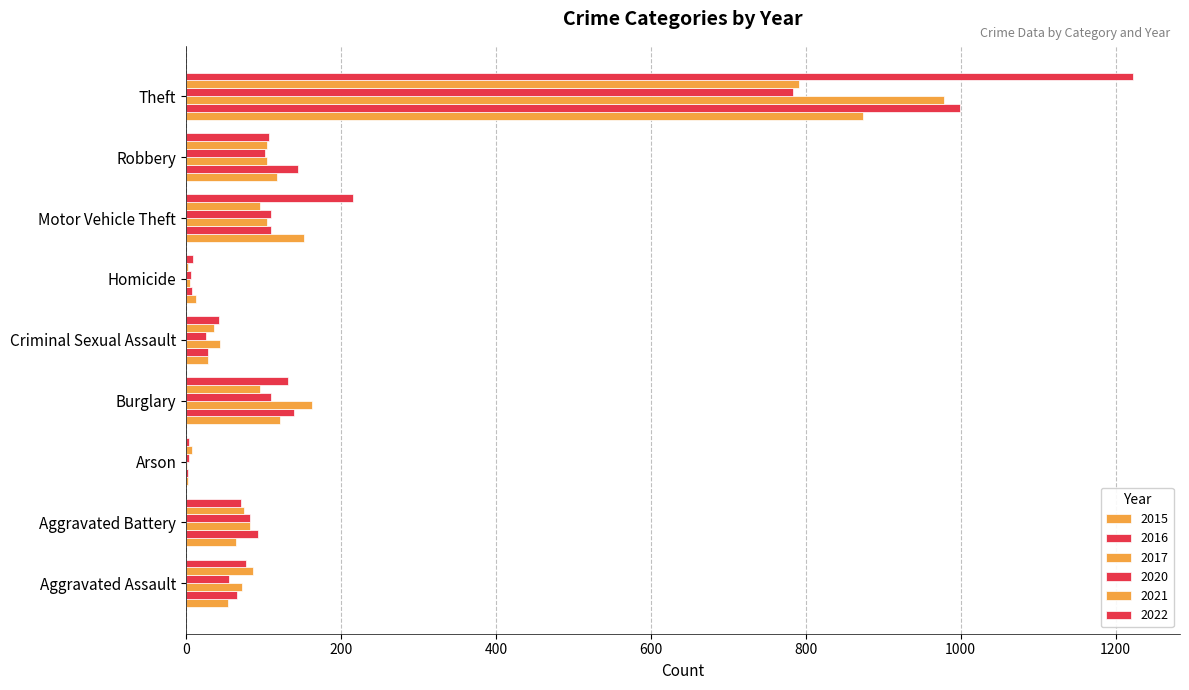

Reading left to right, extract all data points from this chart.

2015: Aggravated Assault=54	Aggravated Battery=64	Arson=2	Burglary=121	Criminal Sexual Assault=28	Homicide=13	Motor Vehicle Theft=152	Robbery=117	Theft=874
2016: Aggravated Assault=66	Aggravated Battery=93	Arson=2	Burglary=139	Criminal Sexual Assault=28	Homicide=8	Motor Vehicle Theft=110	Robbery=145	Theft=999
2017: Aggravated Assault=72	Aggravated Battery=83	Arson=1	Burglary=162	Criminal Sexual Assault=44	Homicide=5	Motor Vehicle Theft=104	Robbery=105	Theft=979
2020: Aggravated Assault=56	Aggravated Battery=82	Arson=4	Burglary=110	Criminal Sexual Assault=26	Homicide=6	Motor Vehicle Theft=109	Robbery=102	Theft=783
2021: Aggravated Assault=86	Aggravated Battery=75	Arson=8	Burglary=95	Criminal Sexual Assault=36	Homicide=2	Motor Vehicle Theft=96	Robbery=105	Theft=791
2022: Aggravated Assault=77	Aggravated Battery=71	Arson=4	Burglary=131	Criminal Sexual Assault=42	Homicide=9	Motor Vehicle Theft=216	Robbery=107	Theft=1222